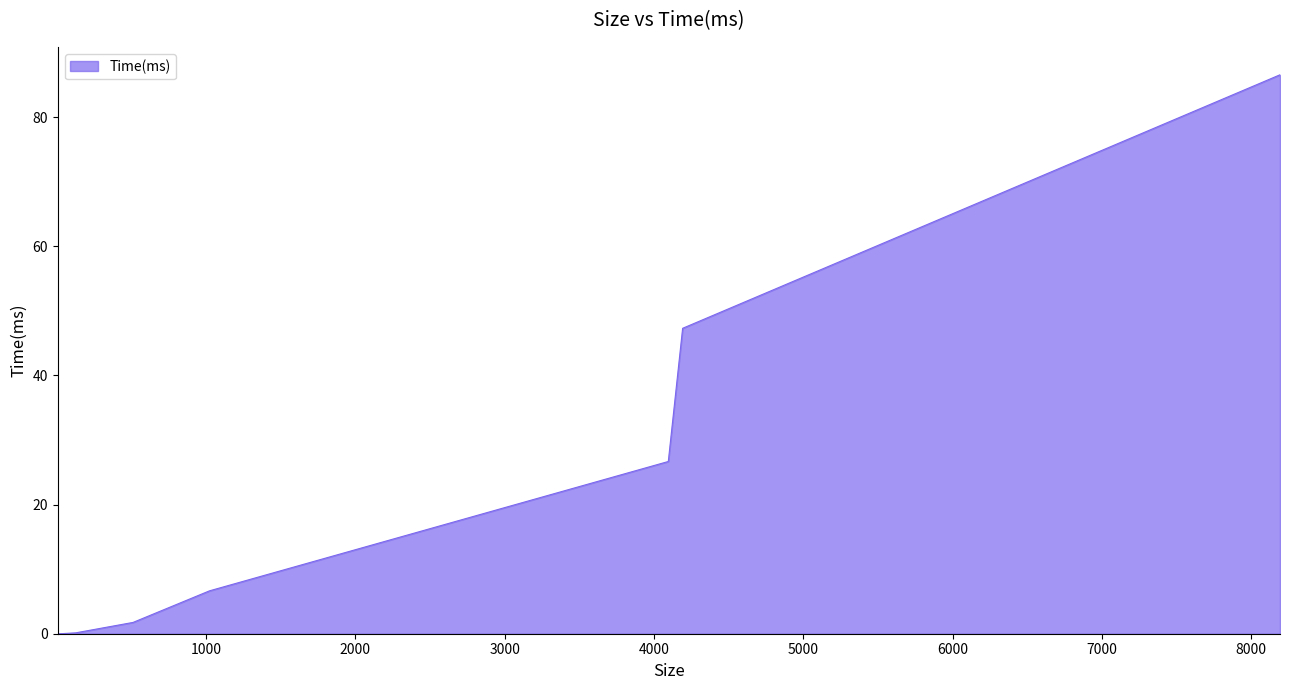

What is the greatest value displayed?

86.6